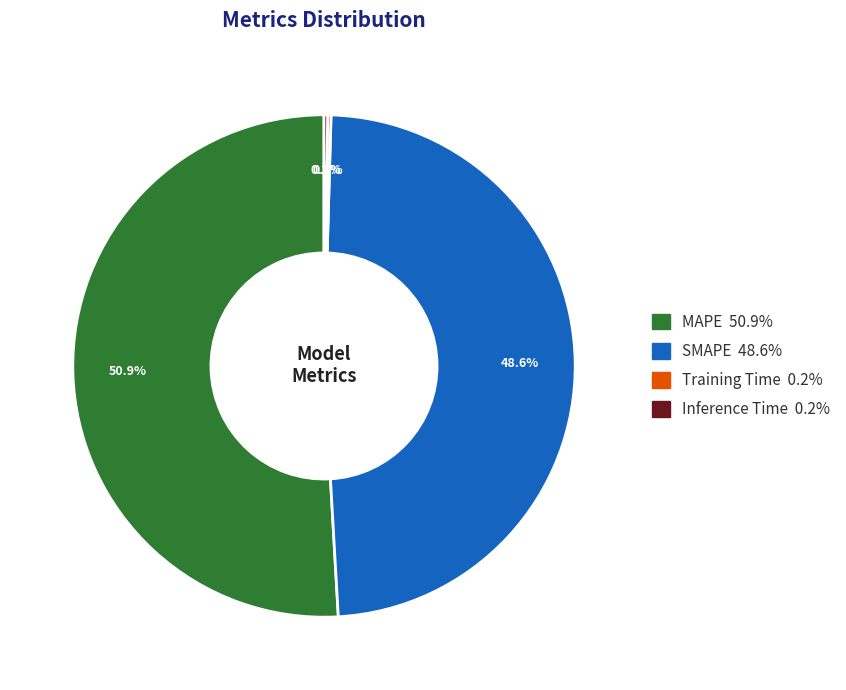

Between MAPE and SMAPE, which is larger?

MAPE